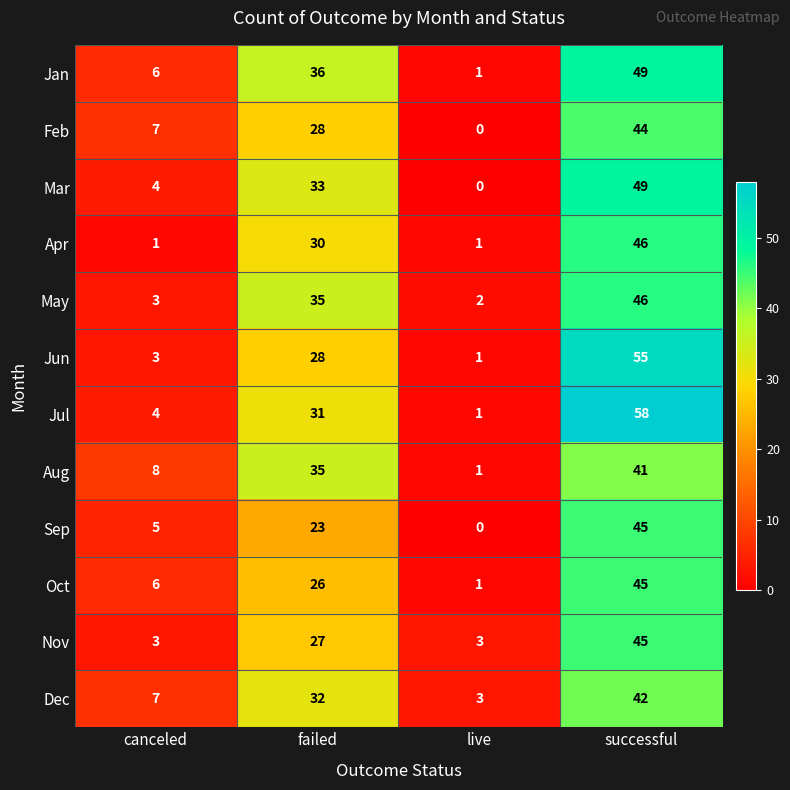

What is the sum of all Apr values?

78